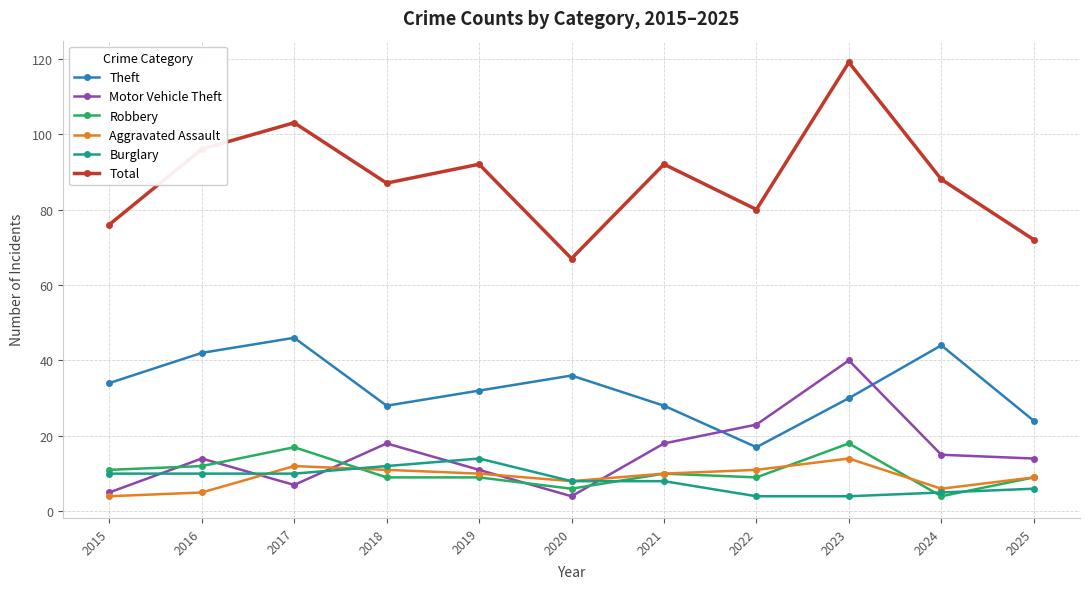

True or false: Theft and Total cross at least once.

False